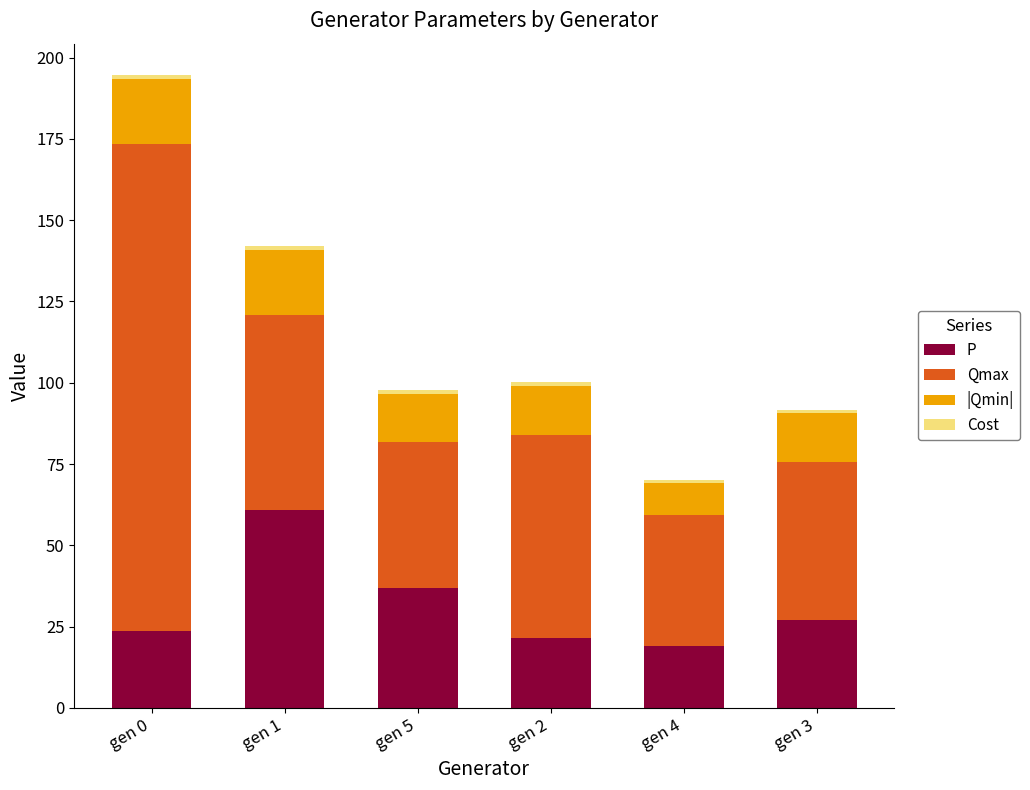

What is the lowest value of the P series?

19.2